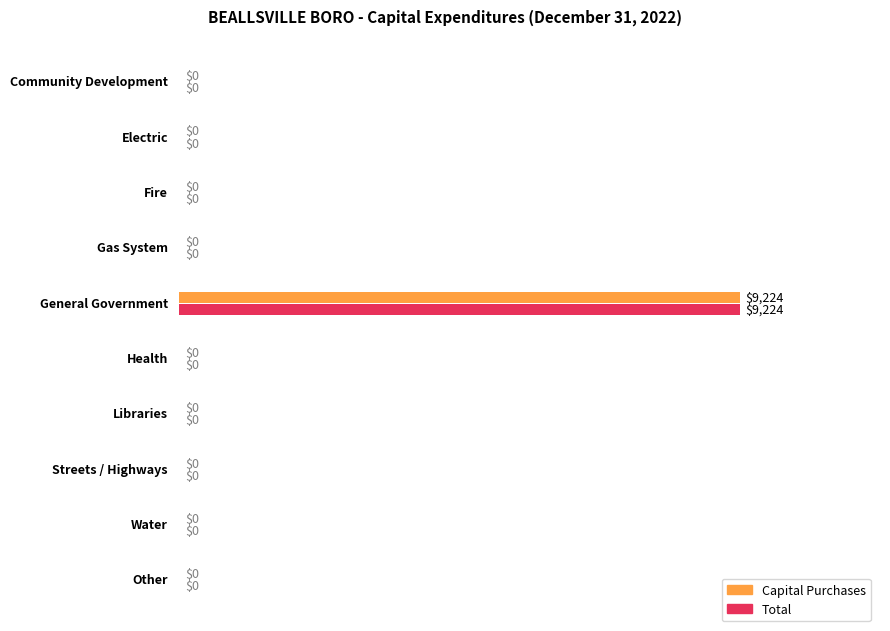

How many positive values does the Total series have?

1